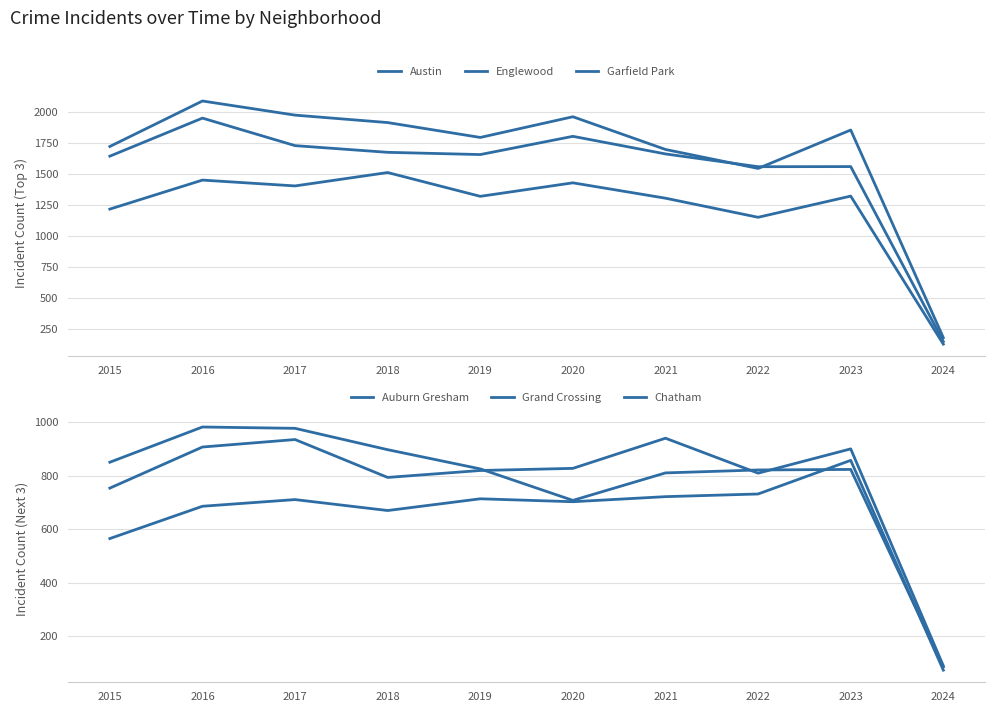

What is the total value across all series at 2022?

6610